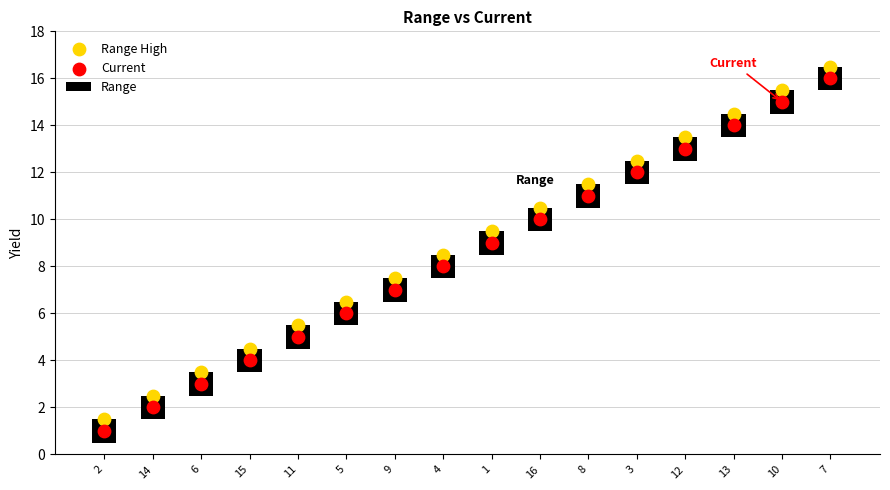

Which series has the largest Y range (max minus min)?

Range High